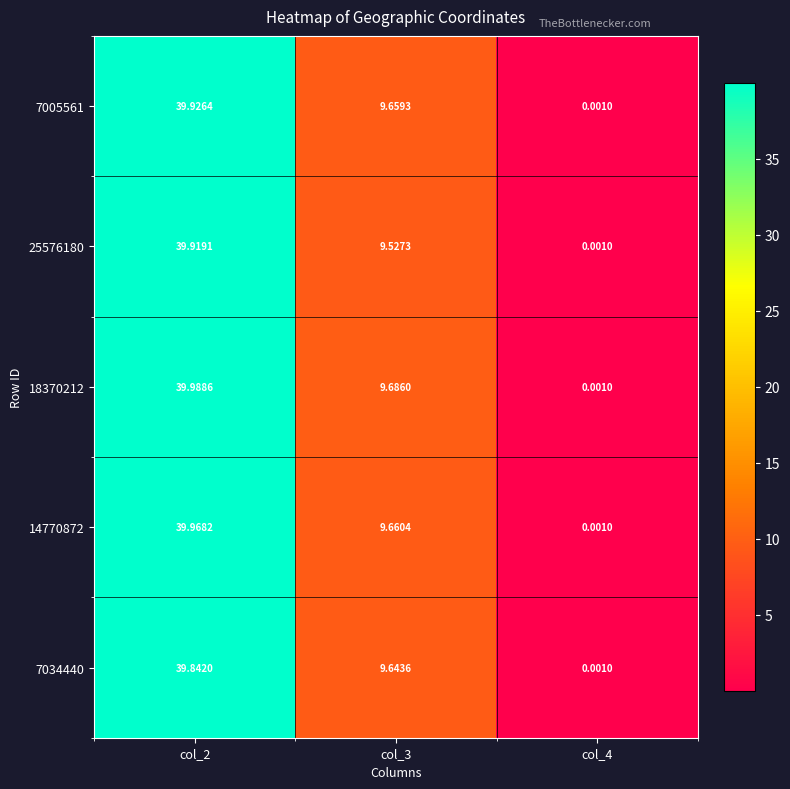

At how many categories does at least one series exceed 24?

1